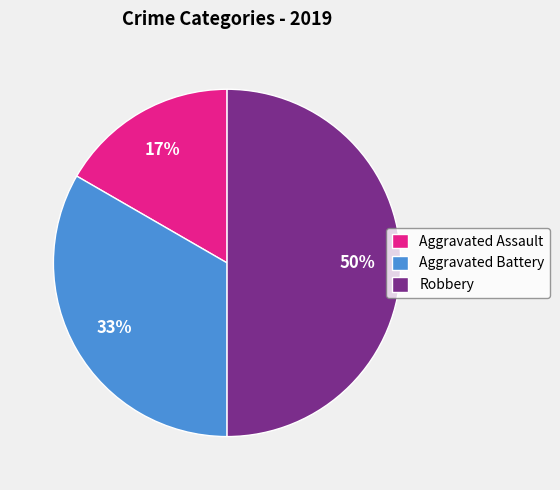

To the nearest percent, what portion does Robbery represent?

50%